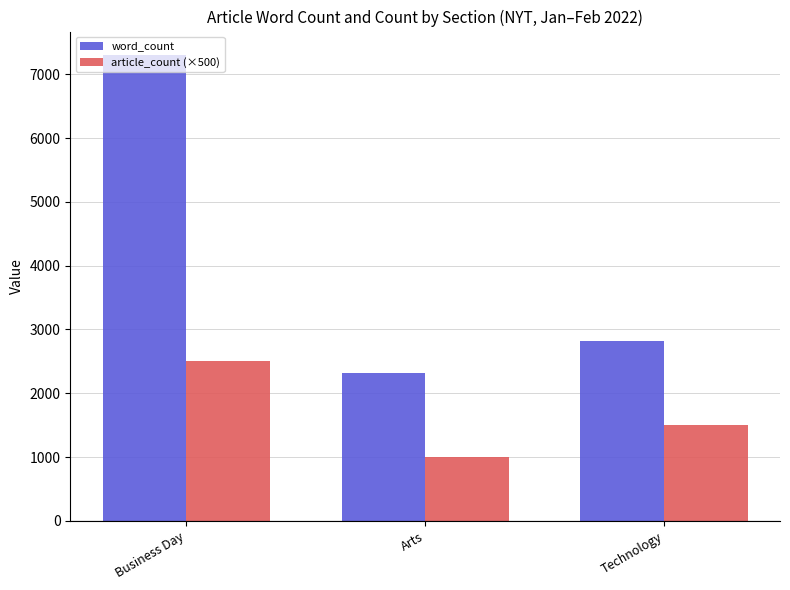

Rank the series at Business Day from lowest to highest value.

article_count (×500), word_count